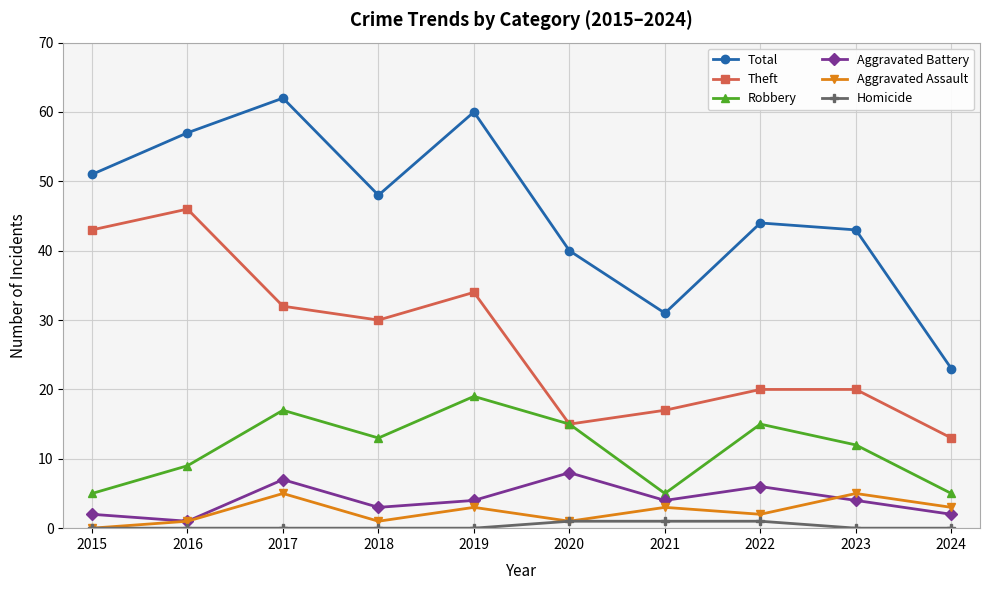

List the series in order of their peak value, highest first.

Total, Theft, Robbery, Aggravated Battery, Aggravated Assault, Homicide